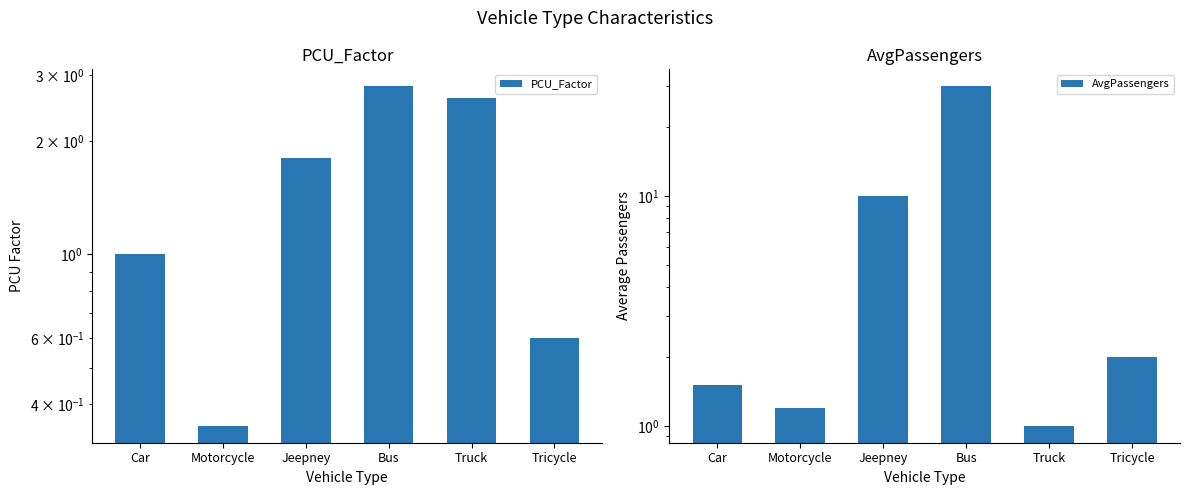

Which series has the widest spread of values?

AvgPassengers